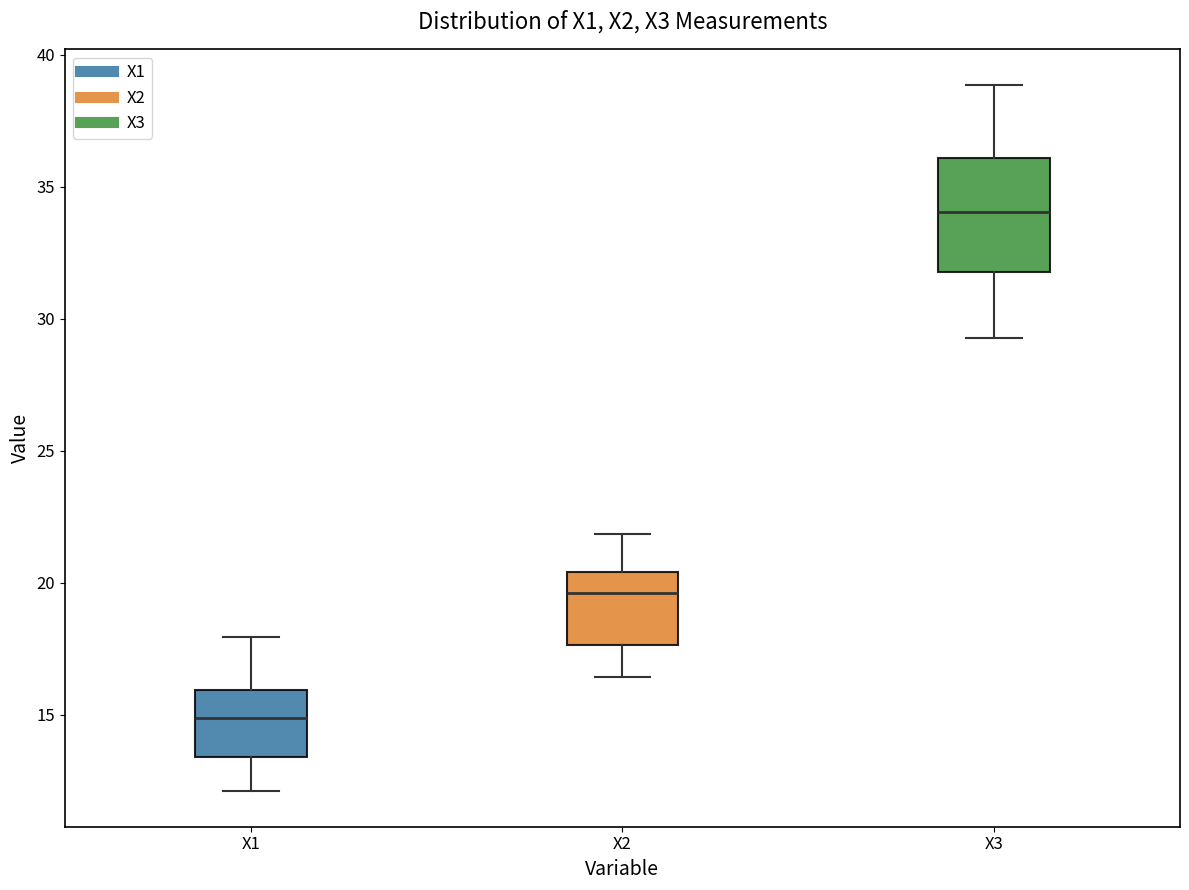

Which box is the tallest, from its lower edge to its upper edge?

X3